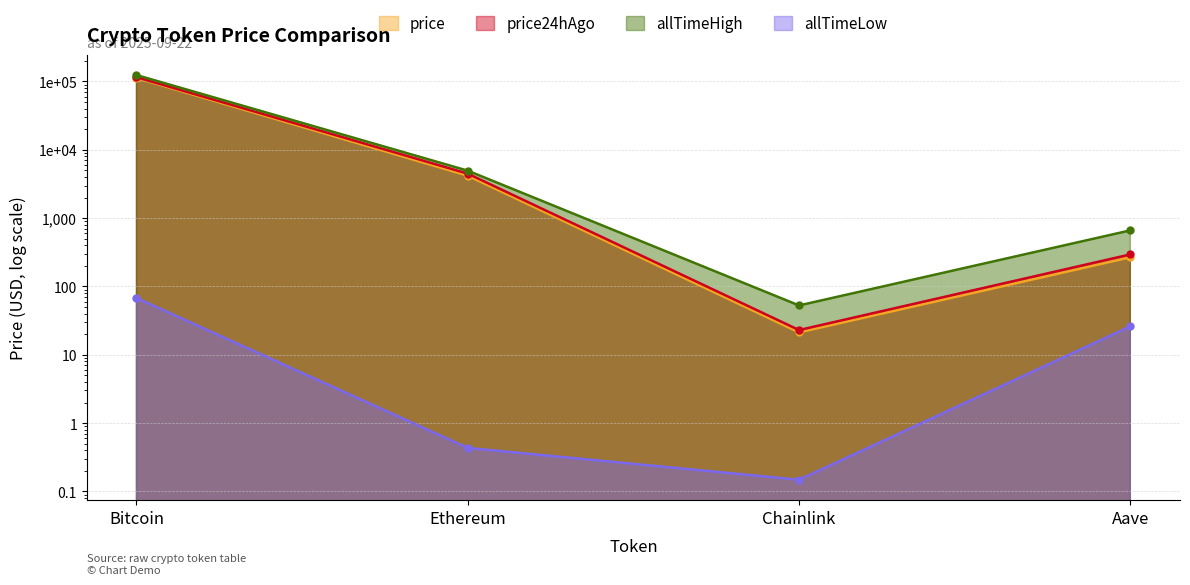

True or false: allTimeLow has more than 1 points higher than both neighbors.

False